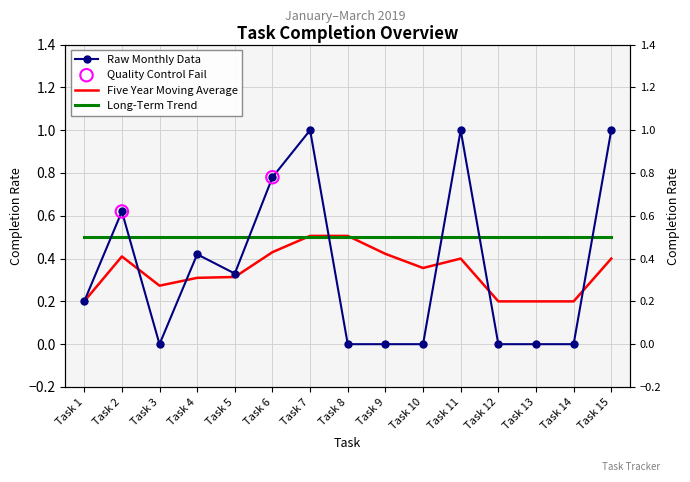

What is the change in value from Task 2 to Task 7?

+0.4